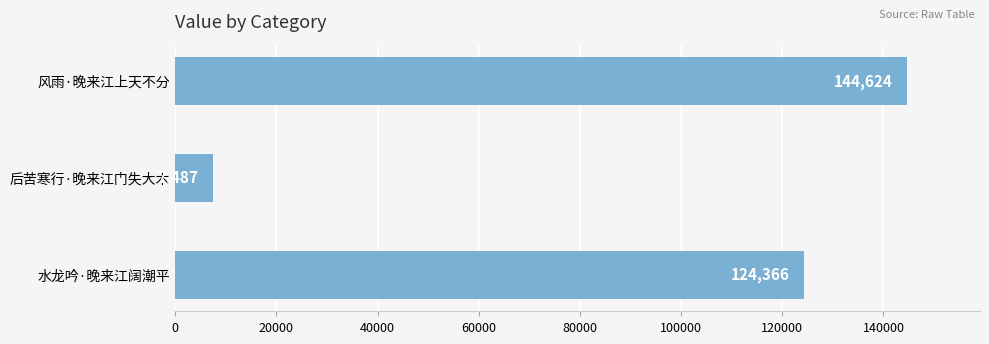

Count the values in the range 7487 to 144624.

3